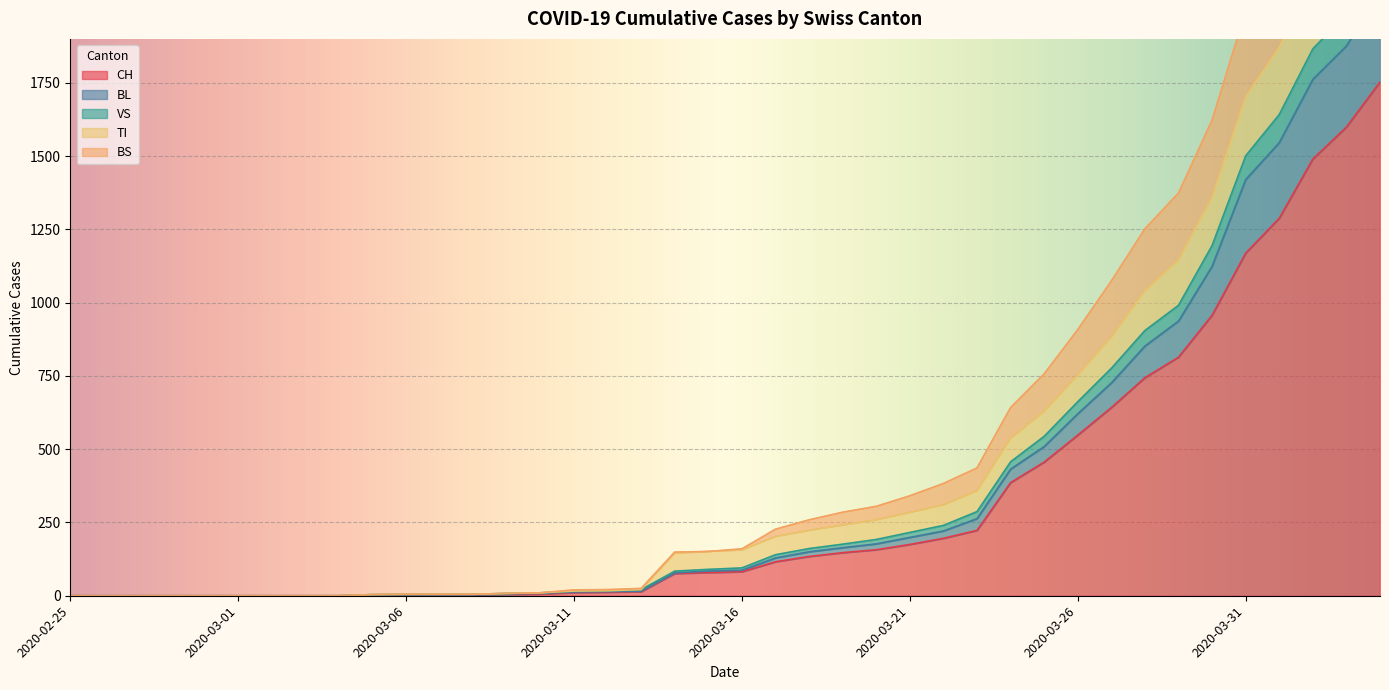

What is the difference between the maximum and minimum values in the VS series?

2922